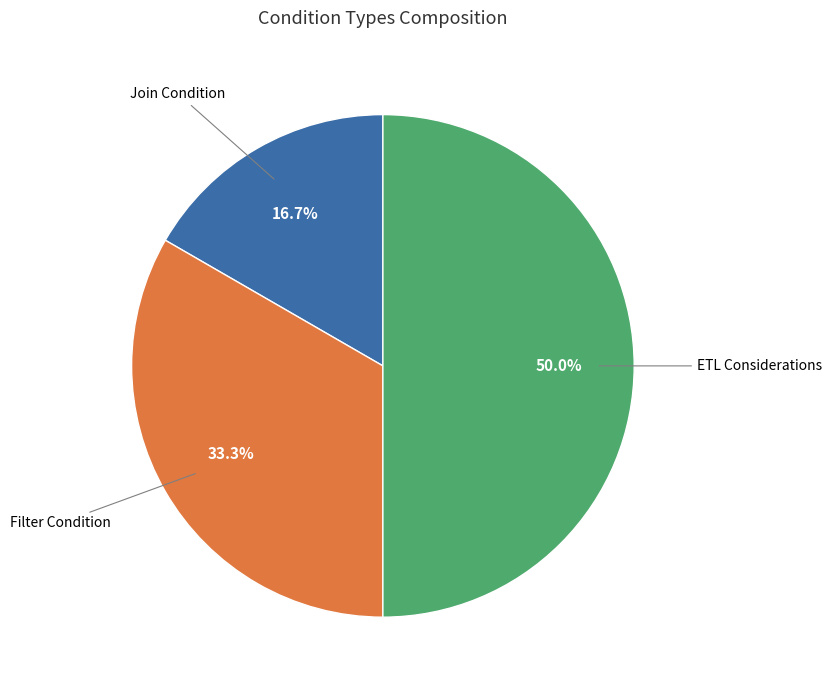

Count the number of slices in the pie.

3